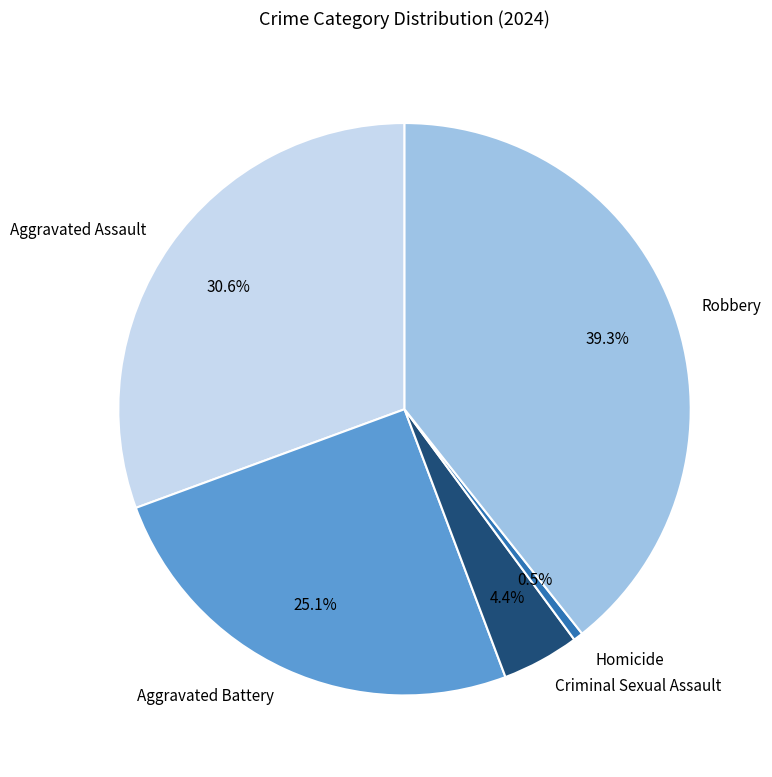

The Aggravated Battery slice represents 40% of the pie. True or false?

False